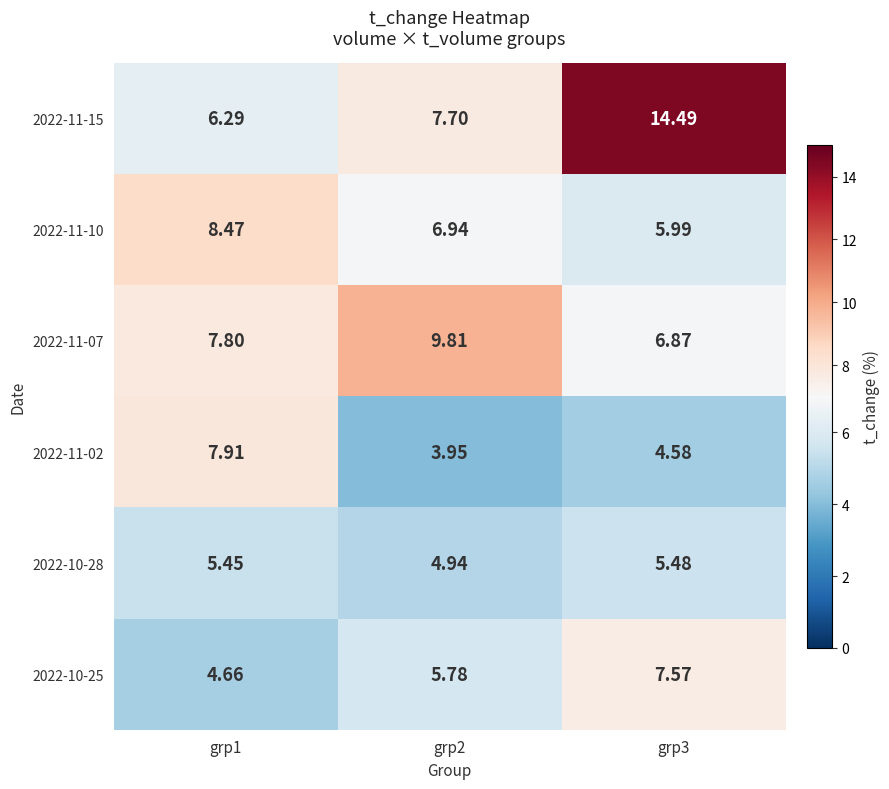

Is the value of 2022-11-15 at grp3 greater than the value of 2022-10-25 at grp1?

Yes